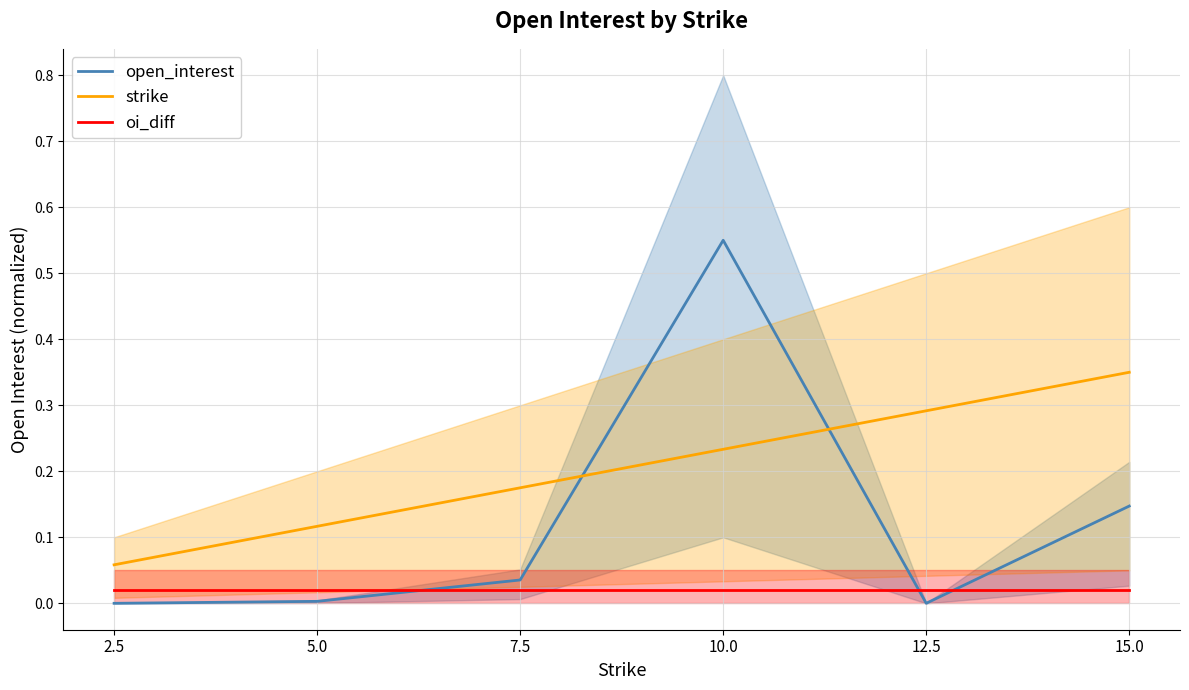

Which series changed the most between 7.5 and 15.0?

strike